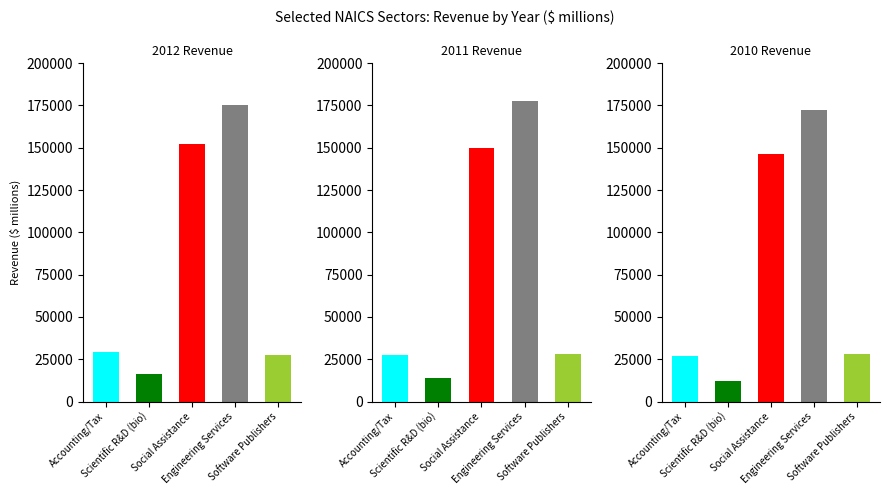

Which series changed the most between 2011 Revenue and 2010 Revenue?

Engineering Services